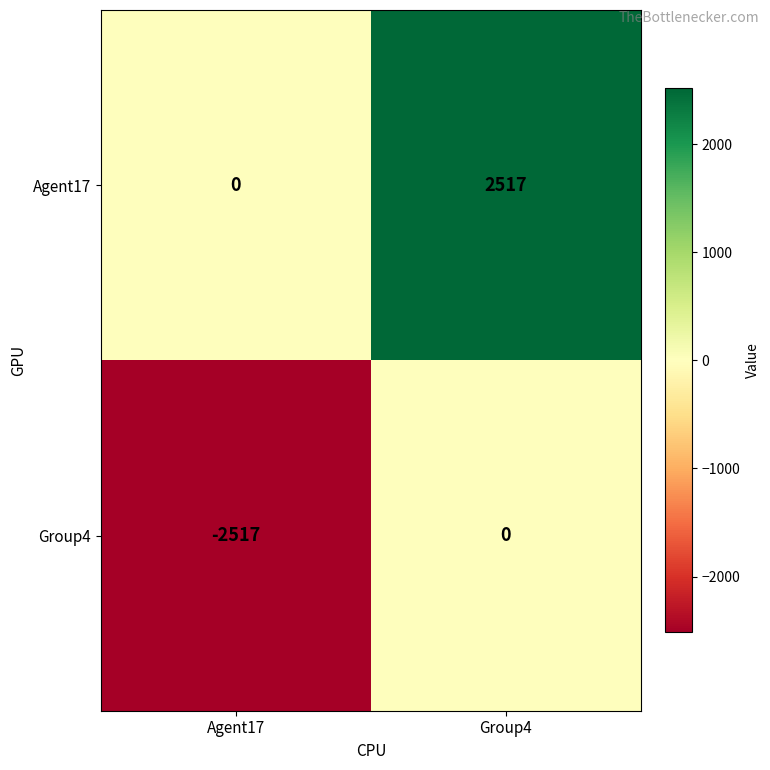

At which category is the sum across all series the highest?

Group4